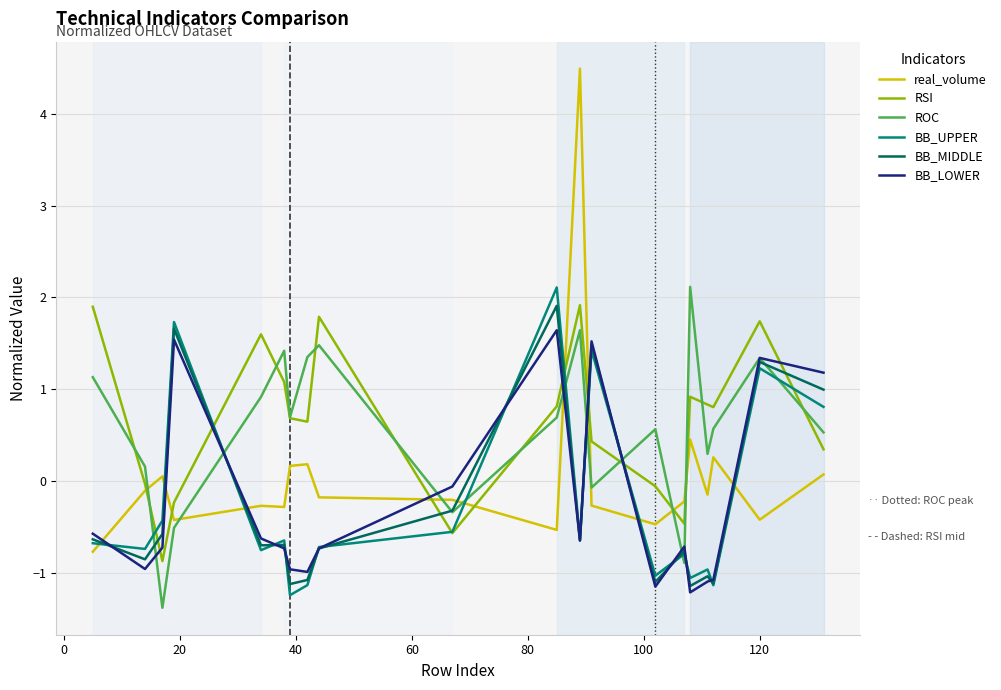

Which series has the largest range (max minus min)?

real_volume